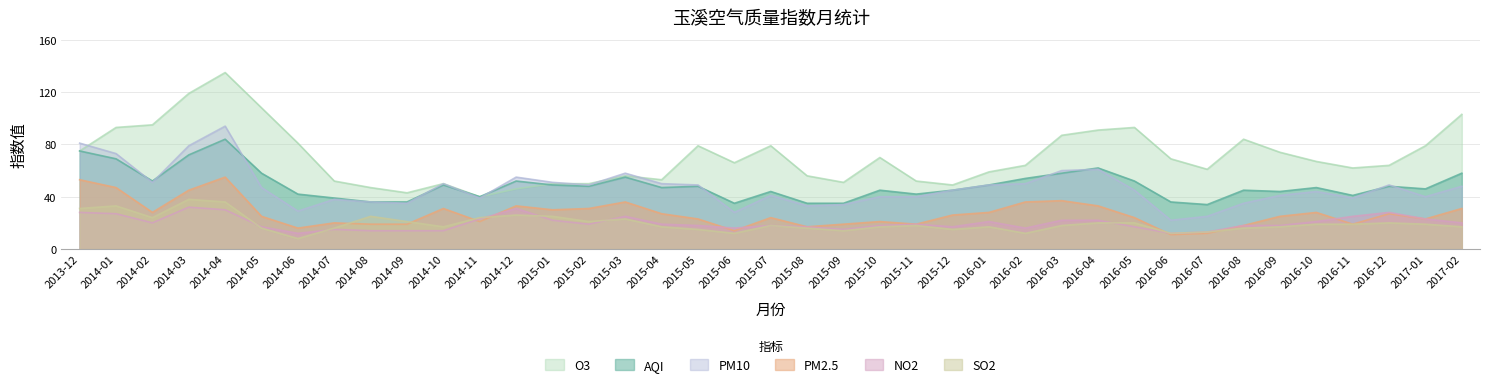

How many lines are shown in the chart?

6